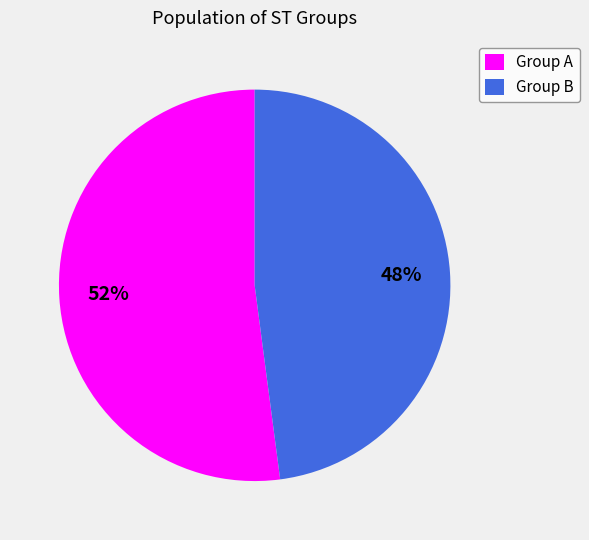

What is the smallest slice in the pie chart?

Group B